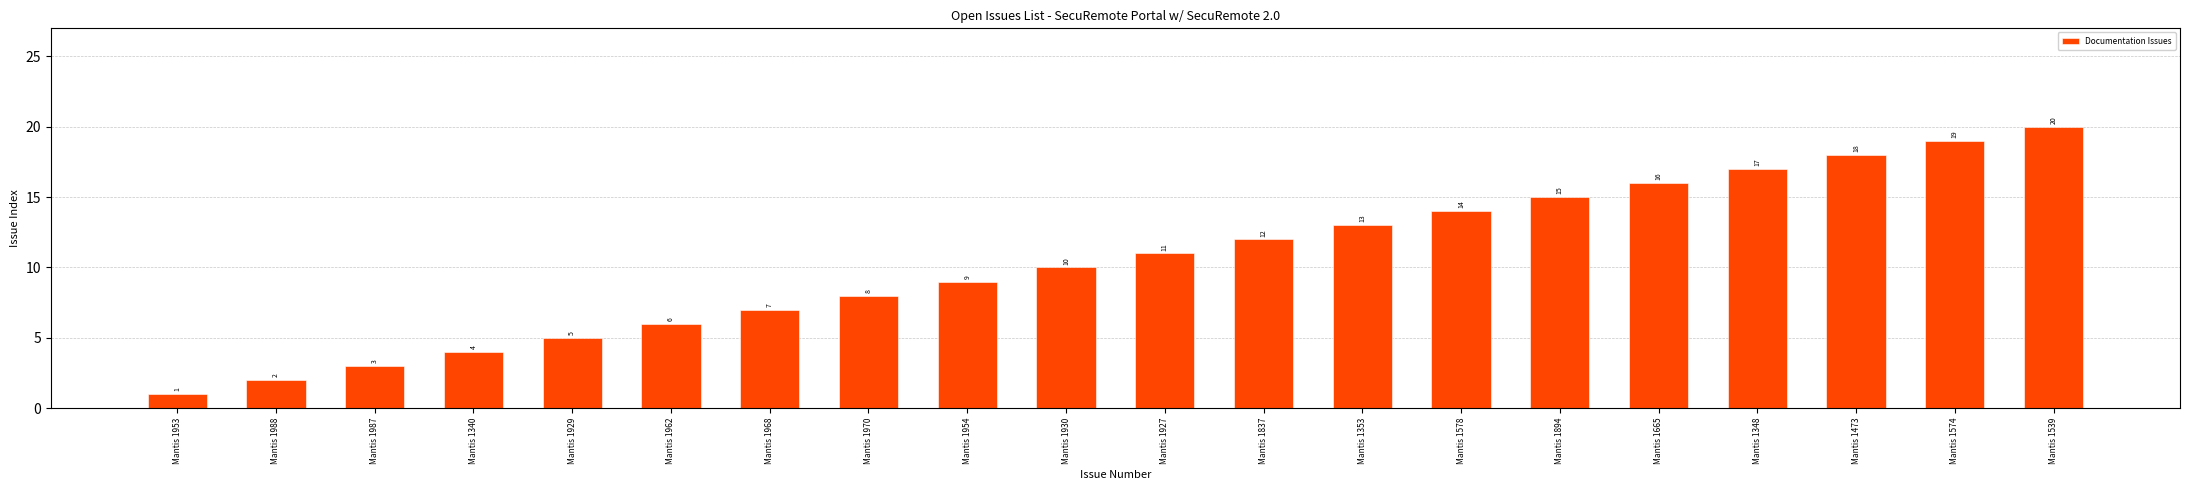

What is the smallest value displayed?

1